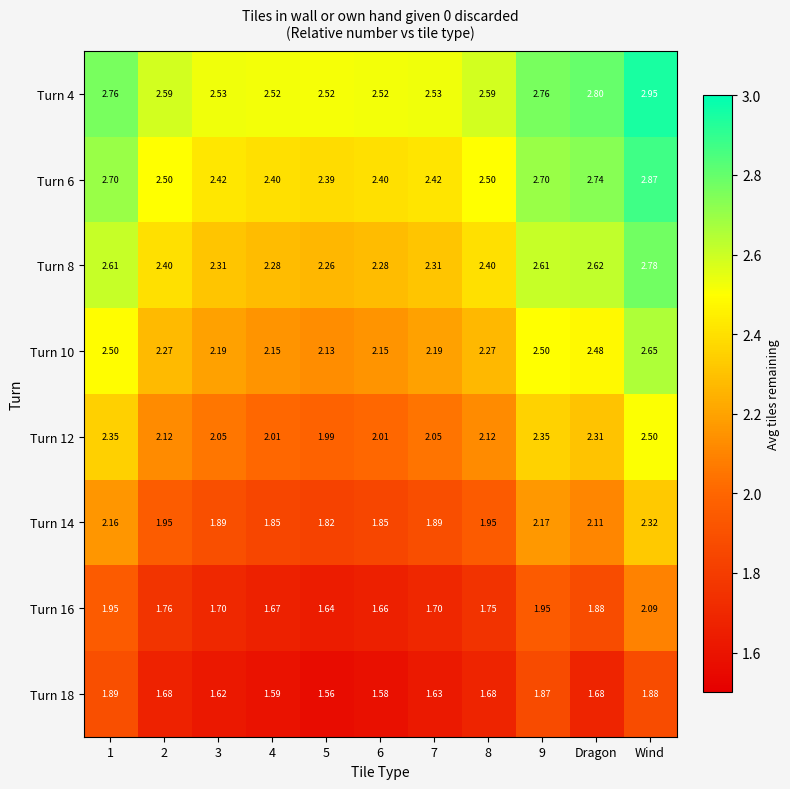

At which category is the sum across all series the highest?

Wind